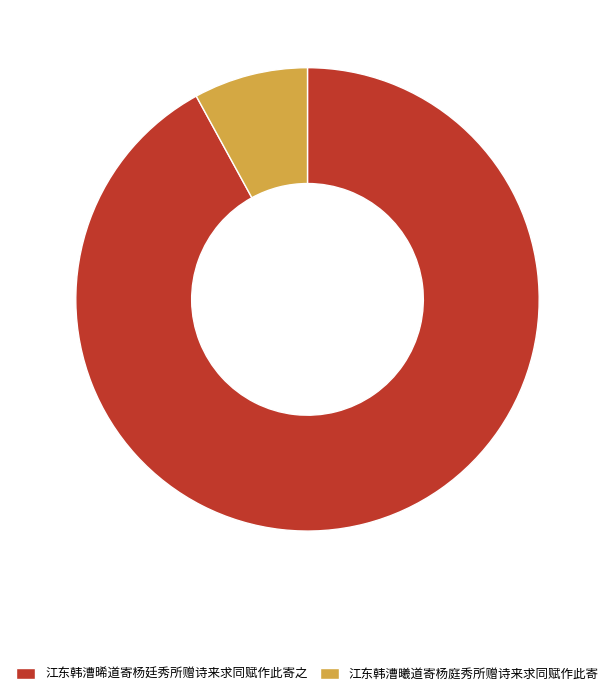

Do 江东韩漕曦道寄杨庭秀所赠诗来求同赋作此寄 and 江东韩漕晞道寄杨廷秀所赠诗来求同赋作此寄之 together represent more than half of the pie?

Yes